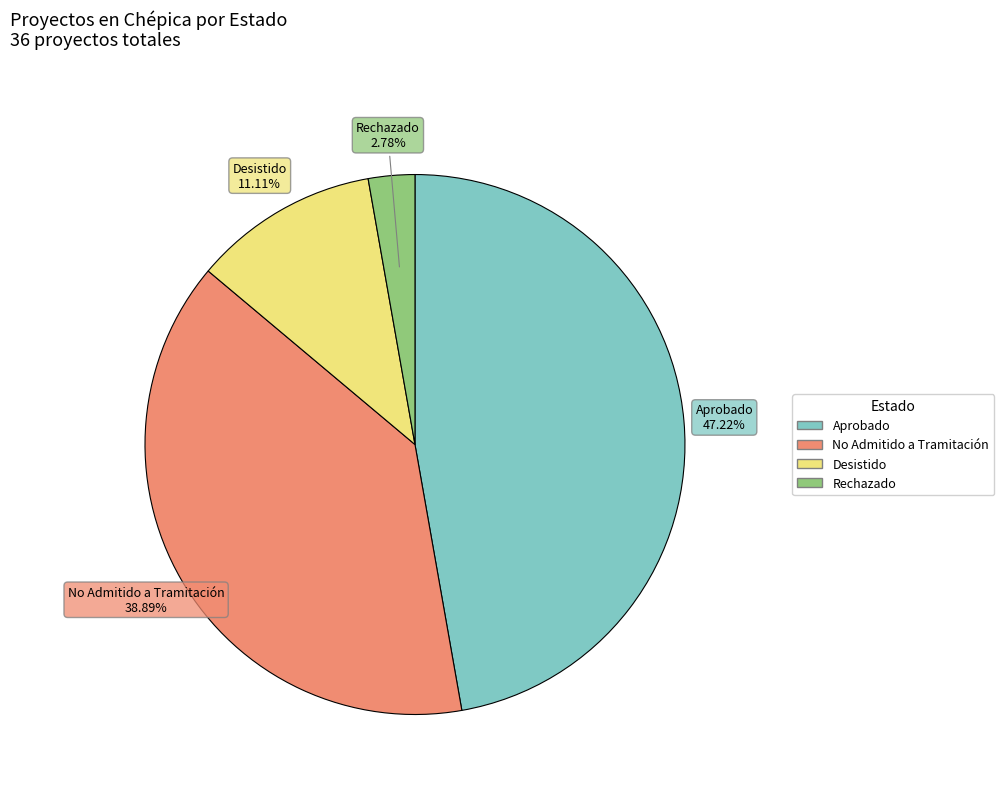

Which slice is the smallest?

Rechazado